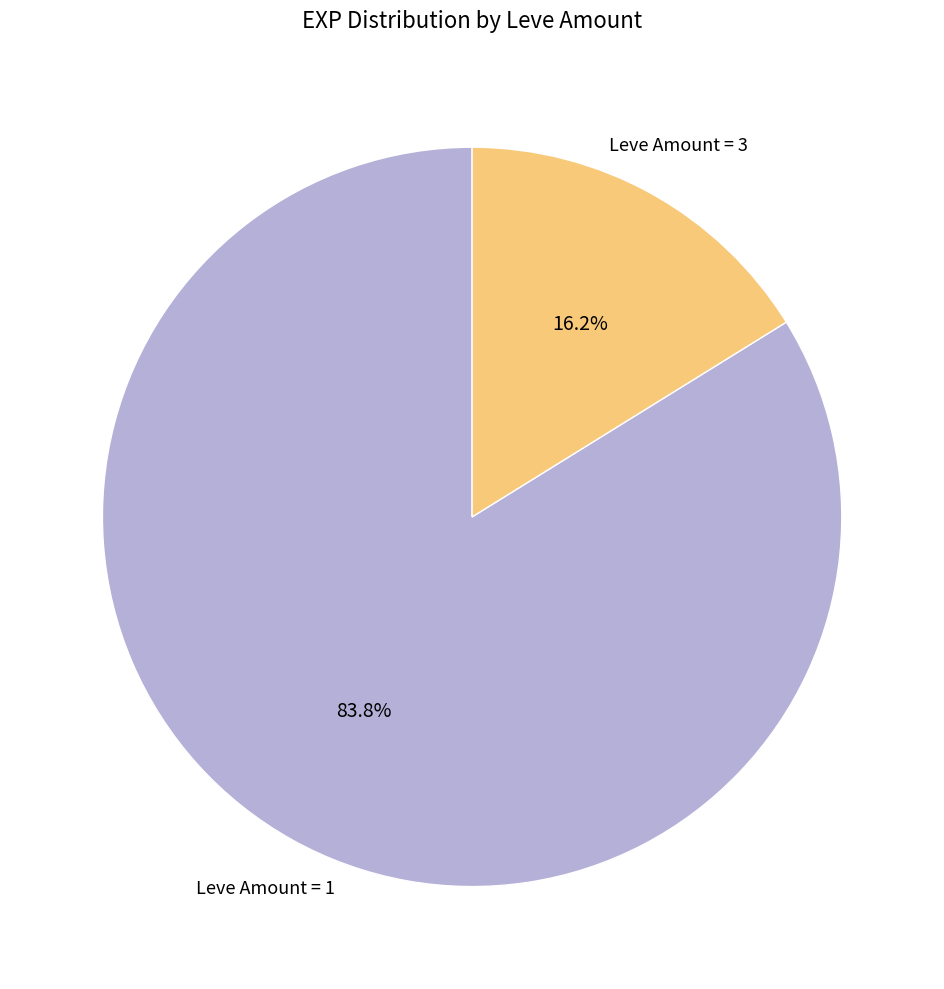

Does any single category account for the majority?

Yes